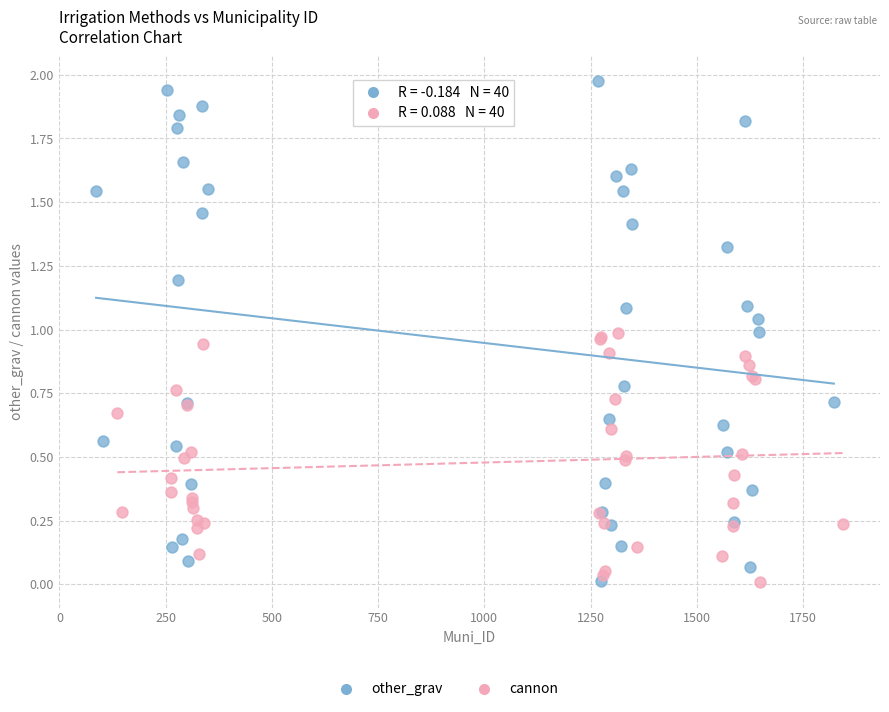

Which series has the widest spread of Y values?

other_grav